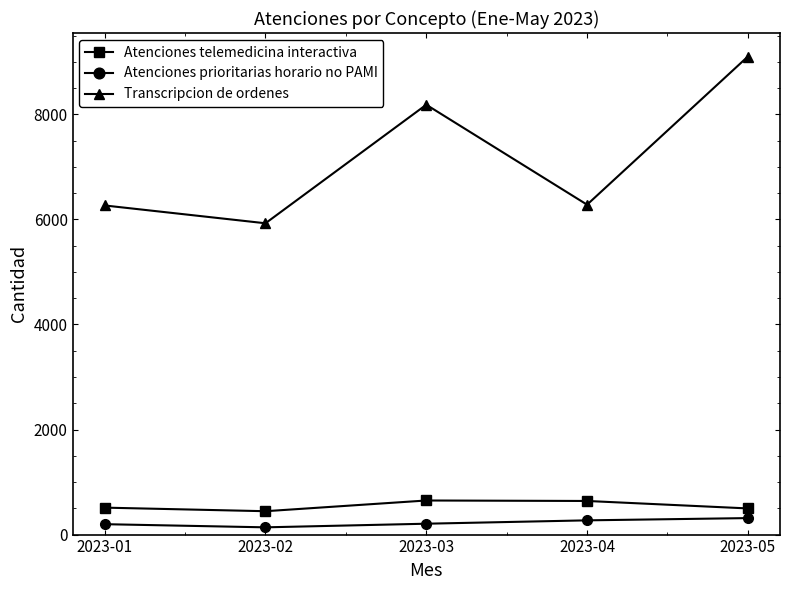

Which category has the highest value across all series?

2023-05